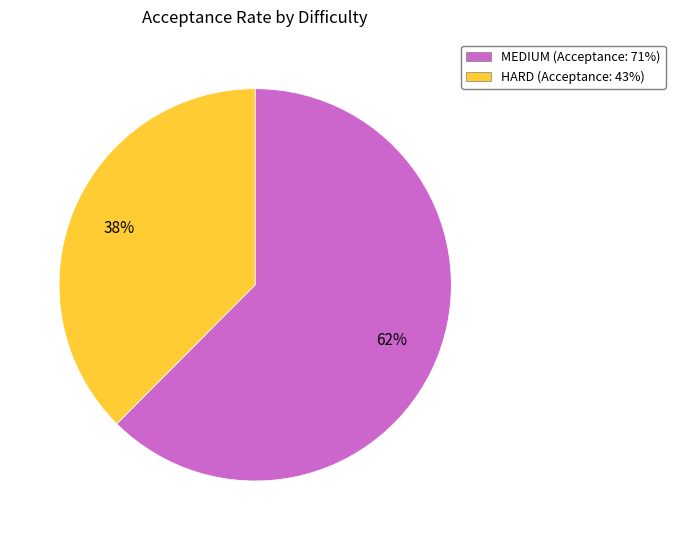

Which slice is the smallest?

HARD